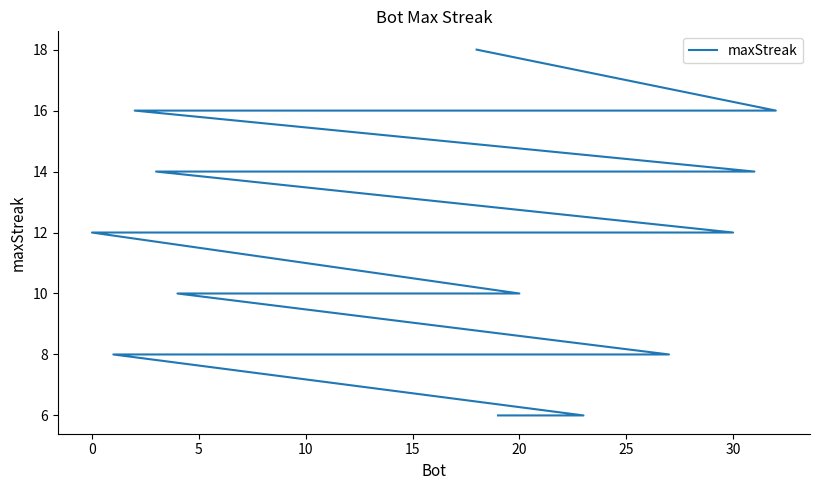

What is the maximum value shown in the chart?

18